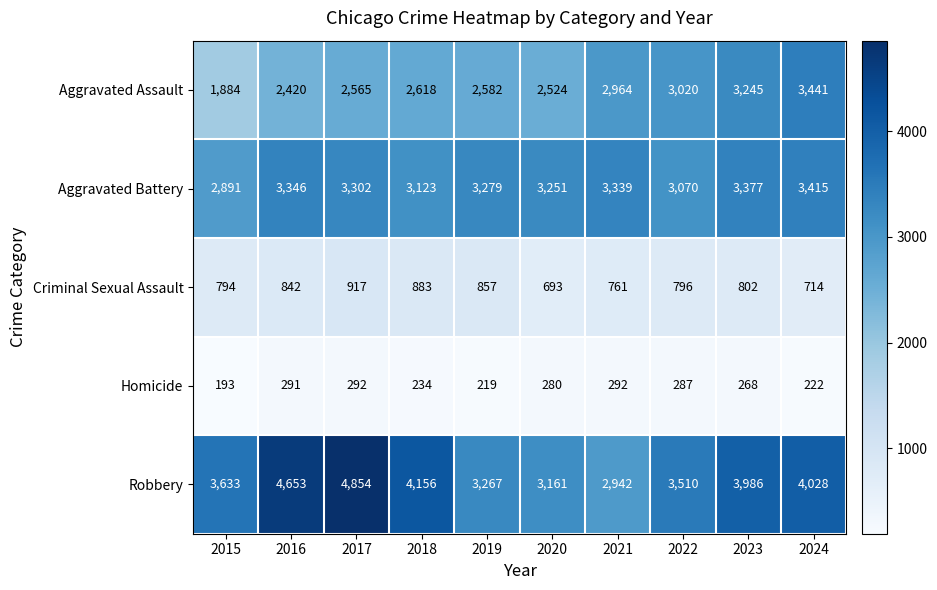

Which series has the largest total across all categories?

Robbery